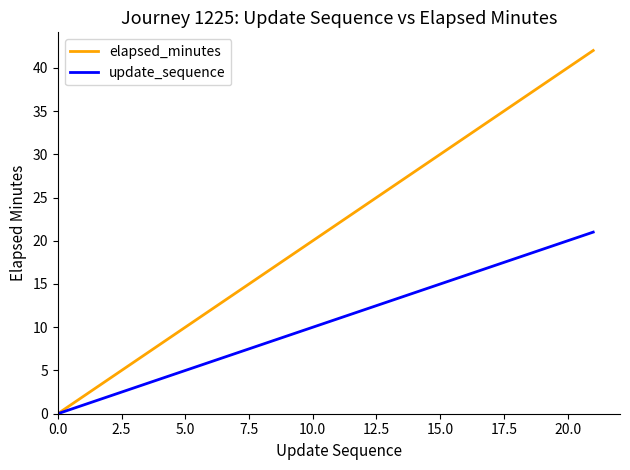

What is the difference between the maximum and minimum values in the elapsed_minutes series?

42